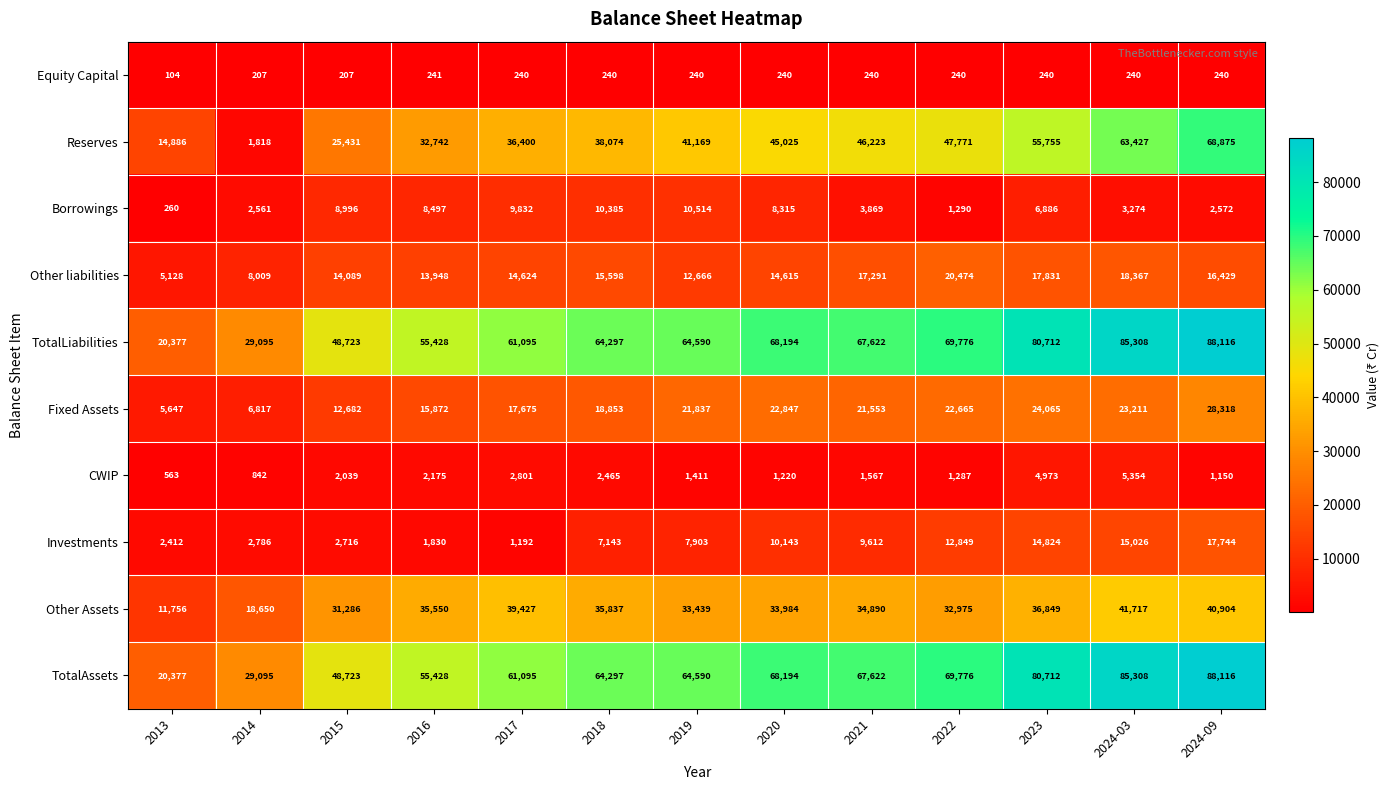

At which category does the chart reach its peak across all series?

2024-09